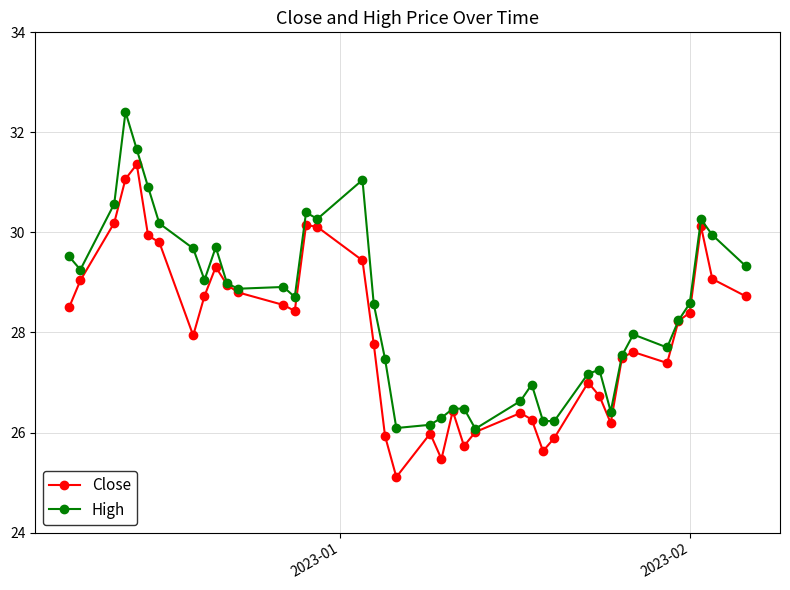

List the series in order of their overall mean, lowest first.

Close, High